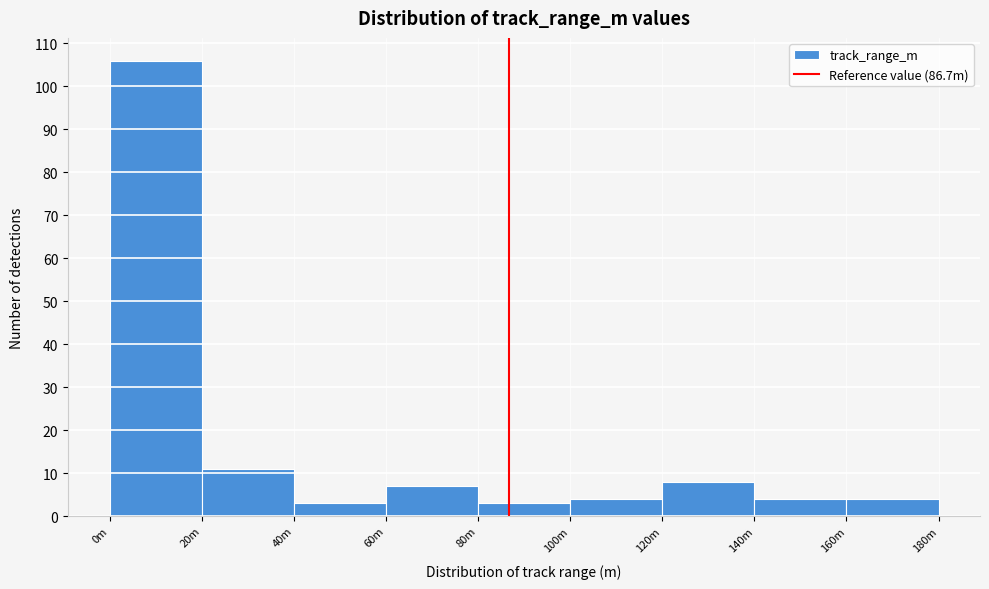

Reading left to right, extract all data points from this chart.

106	11	3	7	3	4	8	4	4